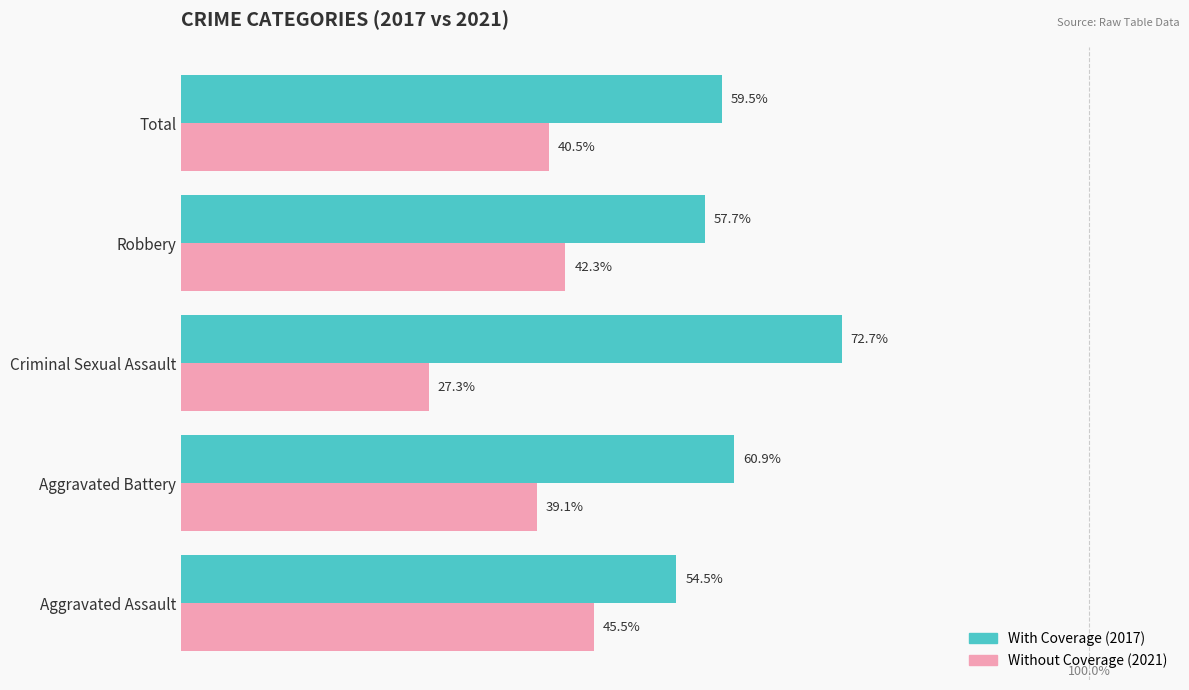

Which label corresponds to the smallest value in the chart?

Criminal Sexual Assault